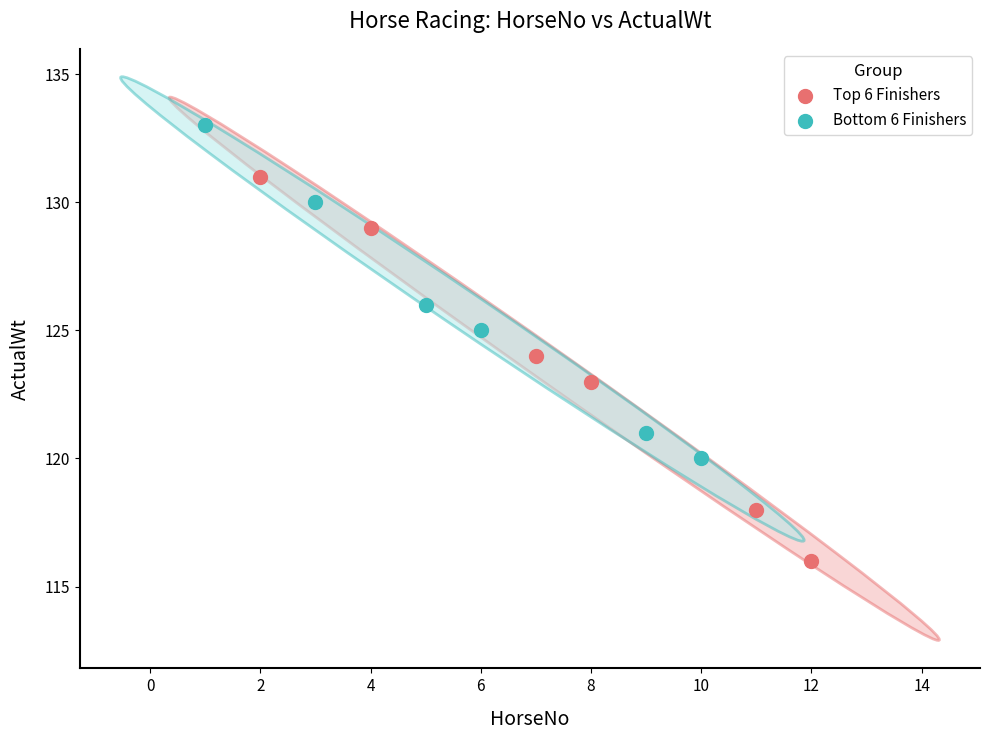

Which series reaches the minimum Y coordinate?

Top 6 Finishers